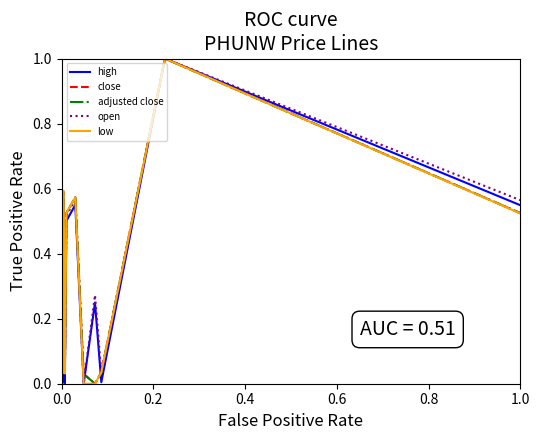

How many categories are shown in the chart?

15